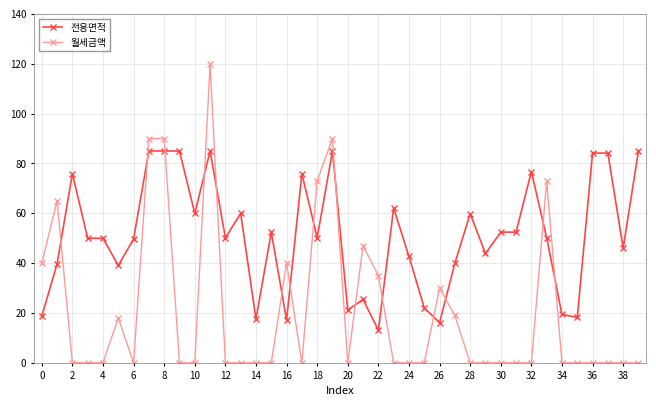

Which series has the largest range (max minus min)?

월세금액